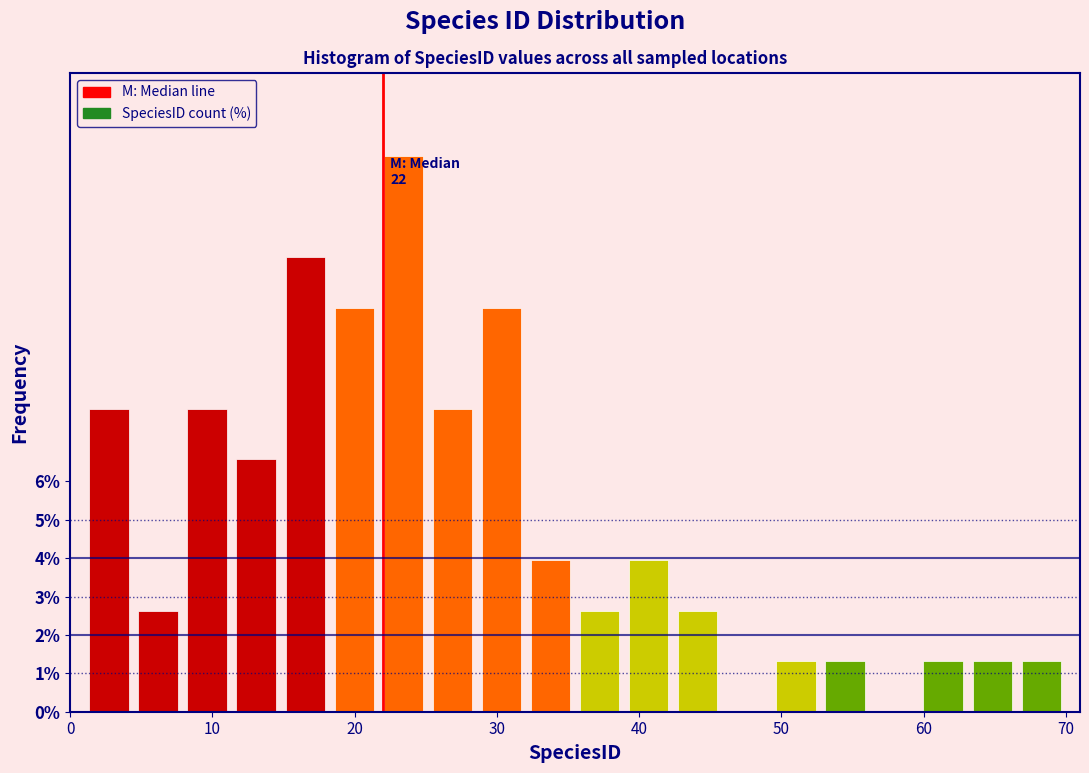

Read against the x-axis, roughly where is the centre of the tallest bar?

23